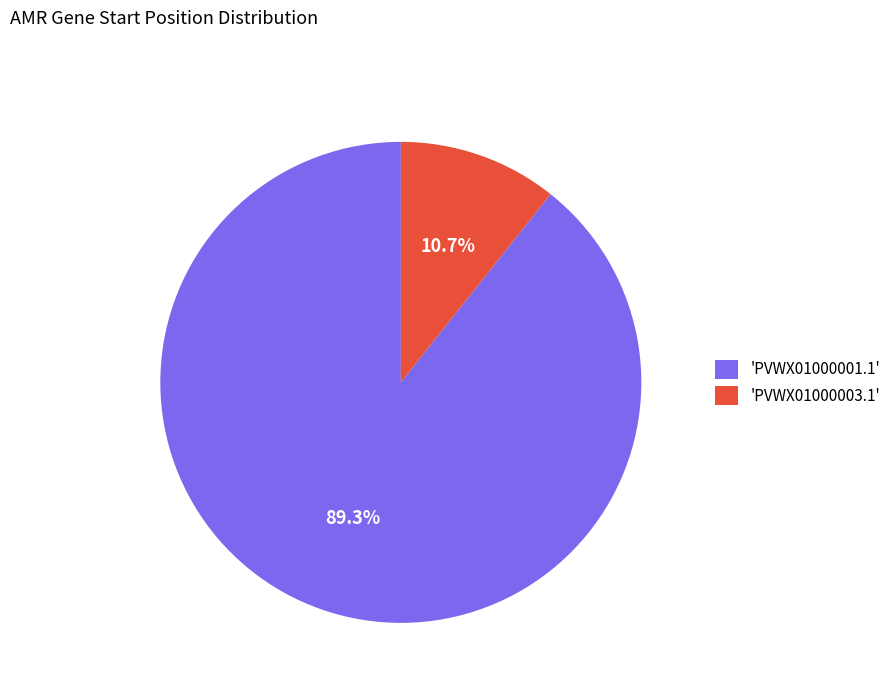

What is the smallest slice in the pie chart?

'PVWX01000003.1'